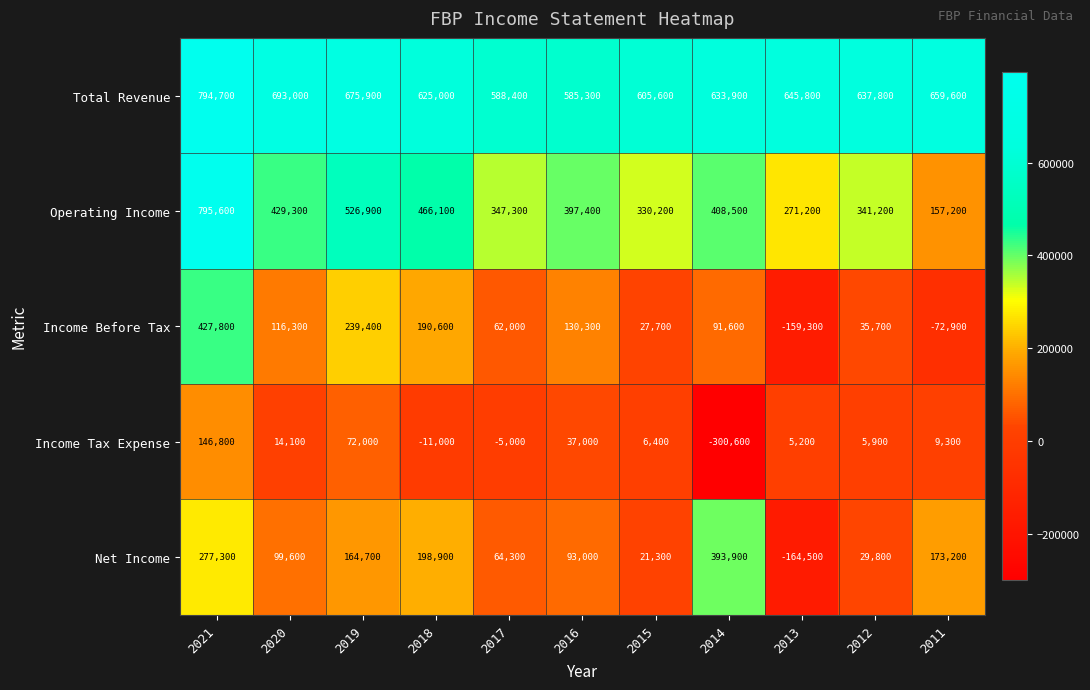

At which category is the sum across all series the highest?

2021